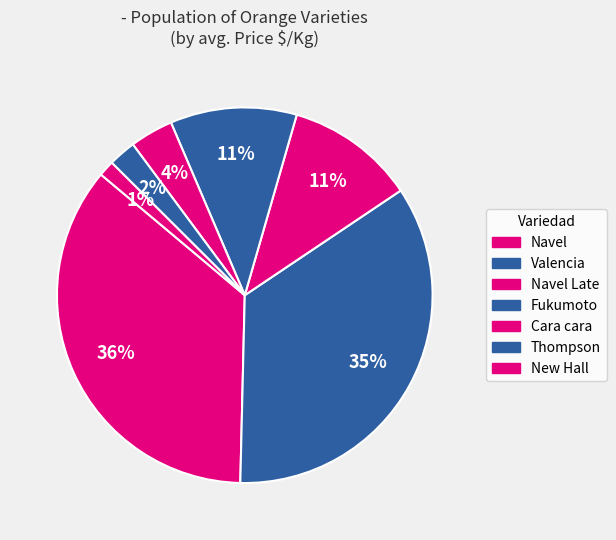

How many slices are in this pie chart?

7